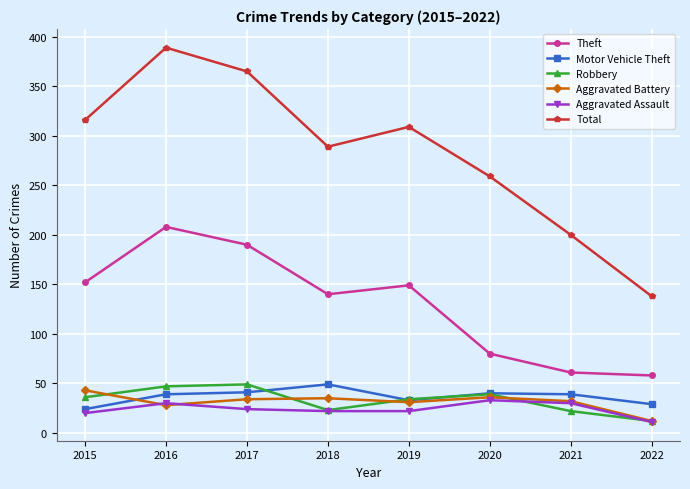

Which label corresponds to the smallest value in the chart?

2022